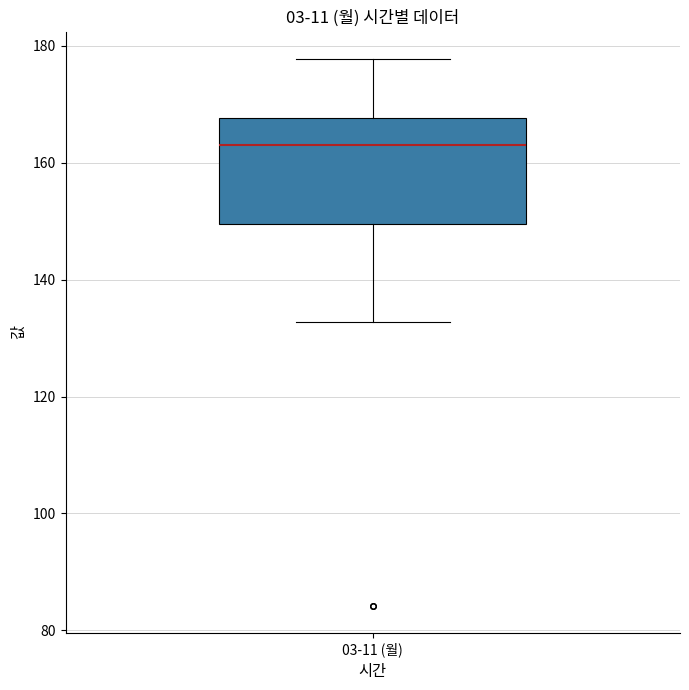

Transcribe this box plot: give where the median line is, the range the box spans, and where the two whiskers end, as read against the y-axis. The values are not printed on the chart, so give them approximately, as read against the axis.

median 164, box 150 to 168, whiskers 132 to 178